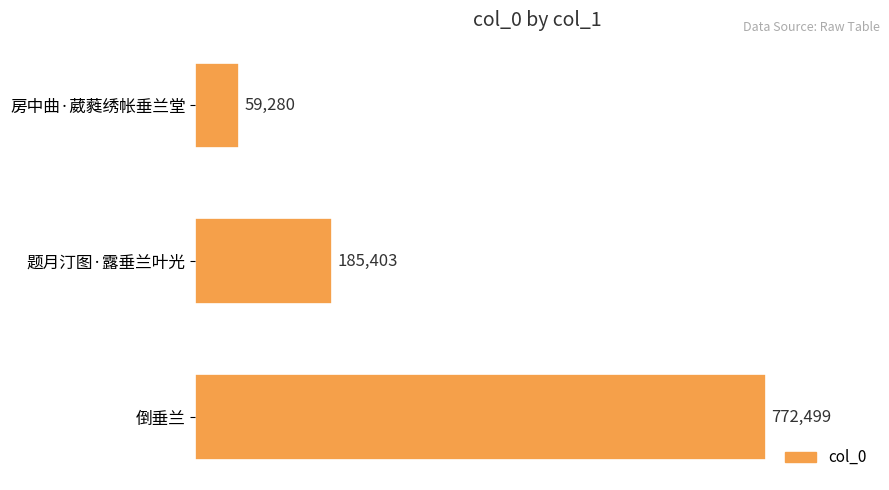

What is the maximum value shown in the chart?

772499